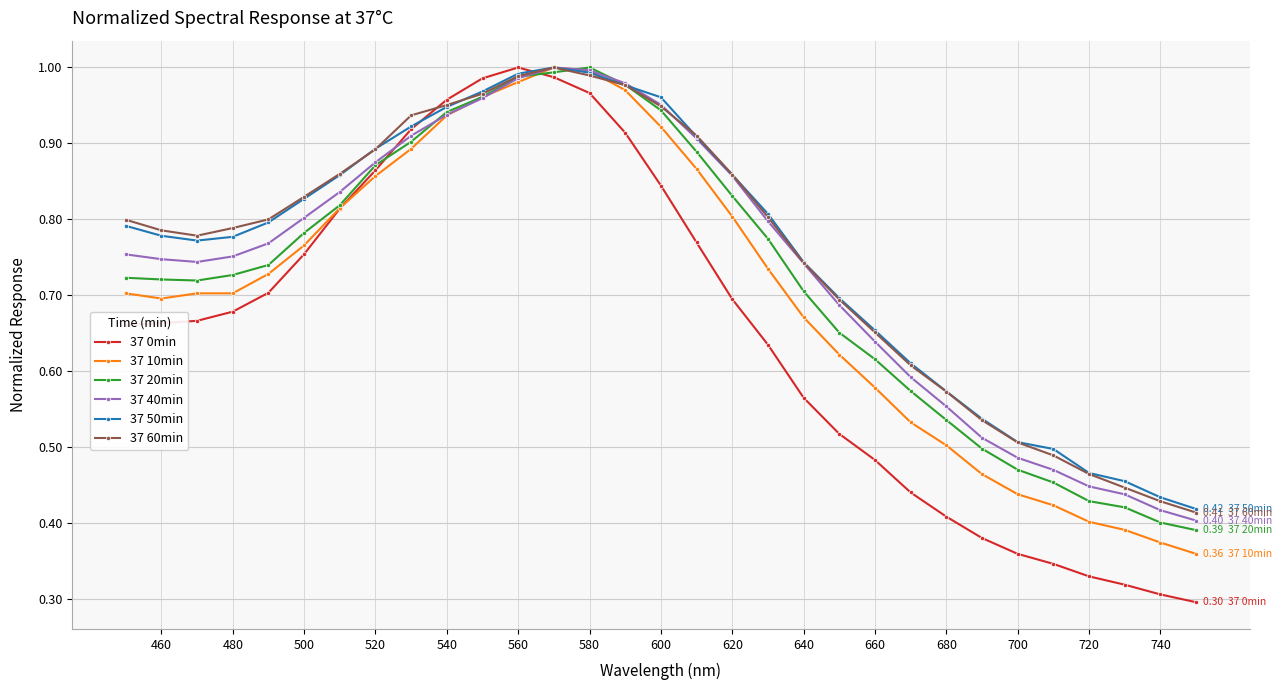

At how many categories does at least one series exceed 0?

31